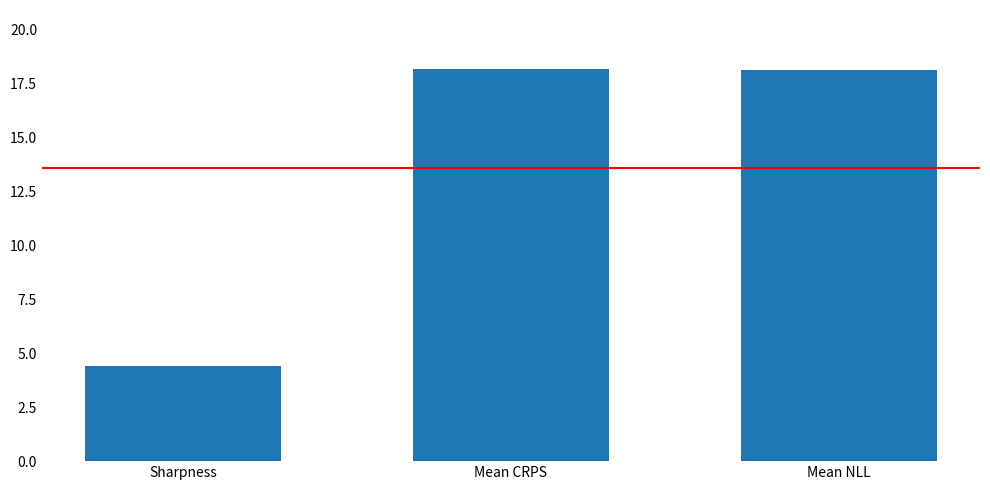

What is the minimum value shown in the chart?

4.4